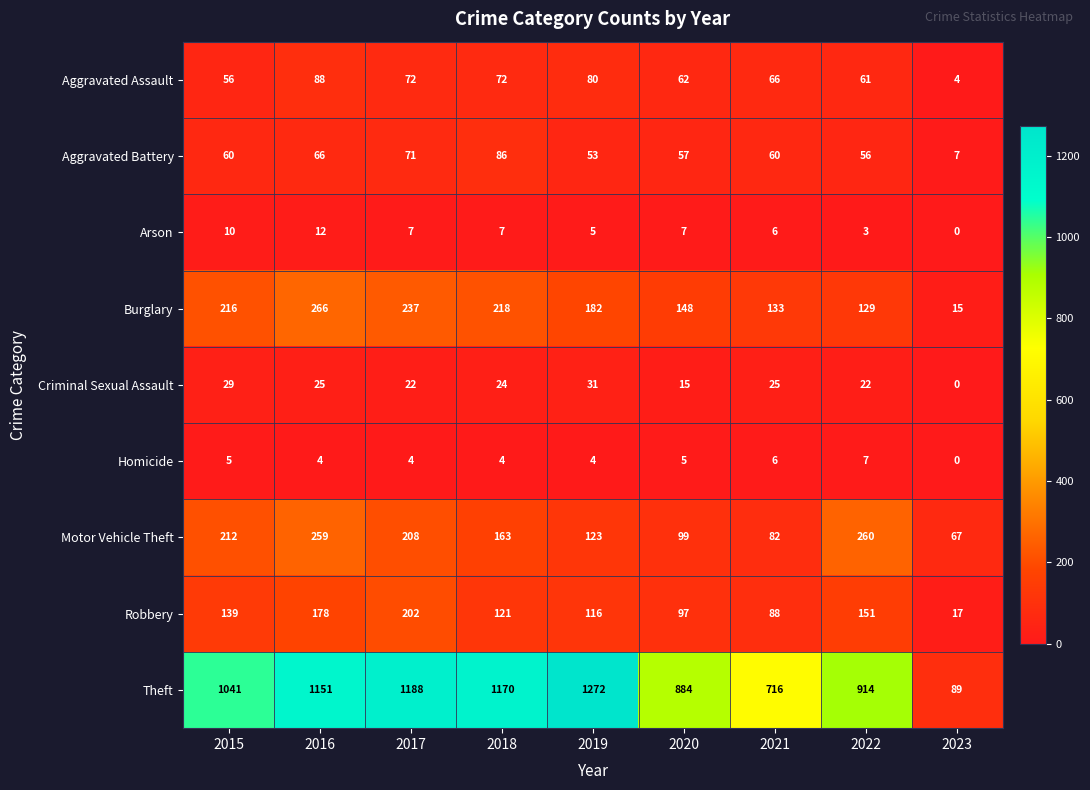

What is the spread (max minus min) of values at 2019?

1268